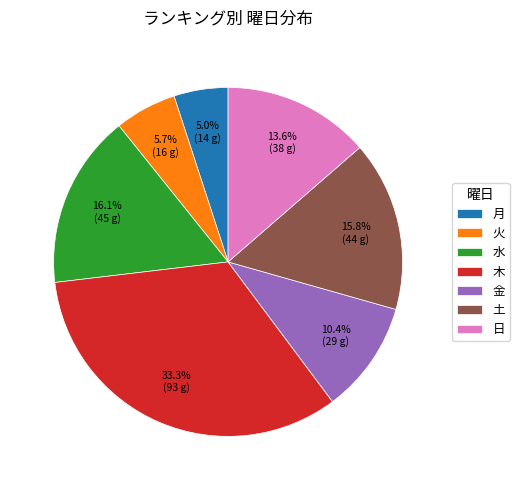

How many slices are in this pie chart?

7